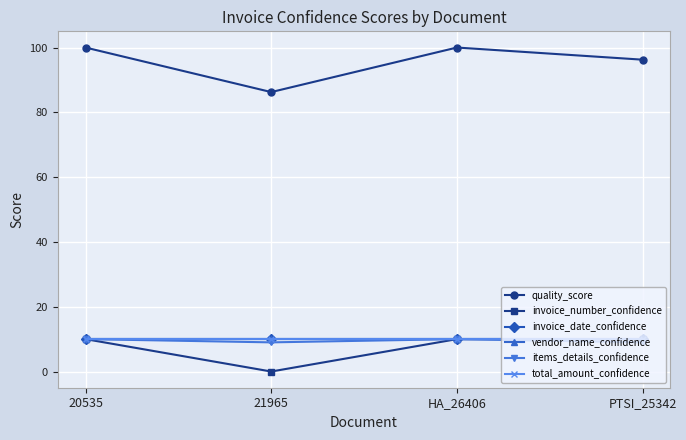

The value of items_details_confidence at HA_26406 is 18.0. True or false?

False